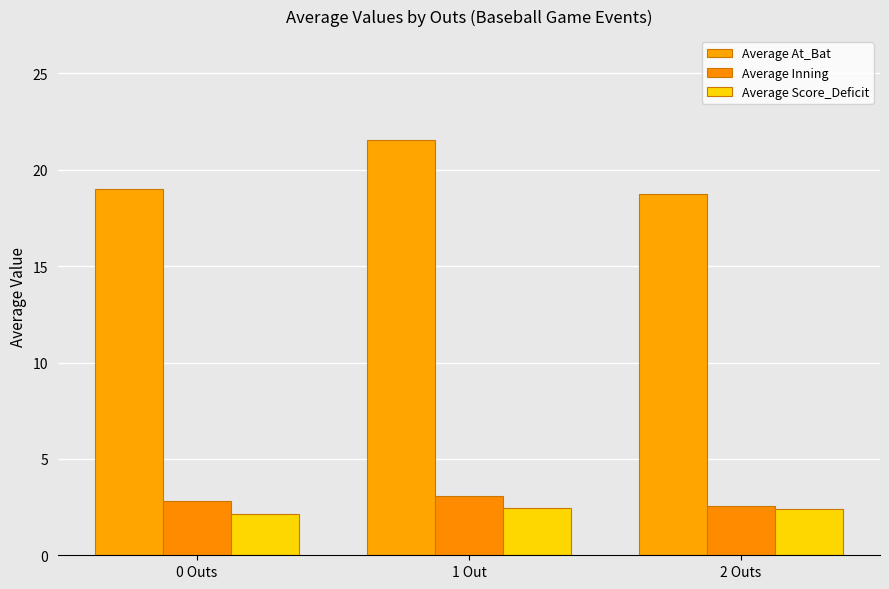

What is the minimum value shown in the chart?

2.1